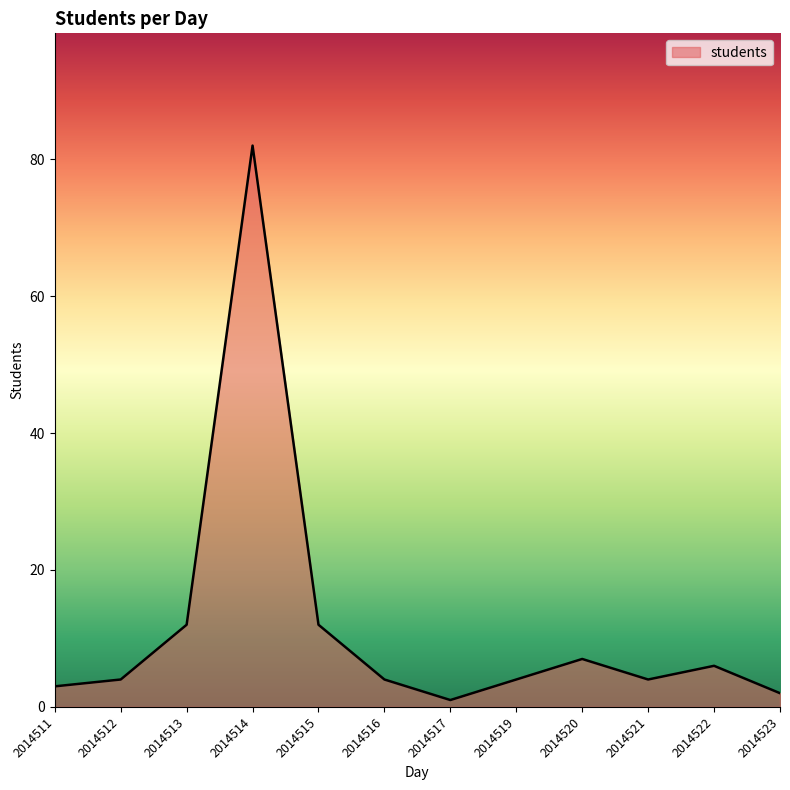

Reading left to right, what are all the values shown in this chart?

3	4	12	82	12	4	1	4	7	4	6	2